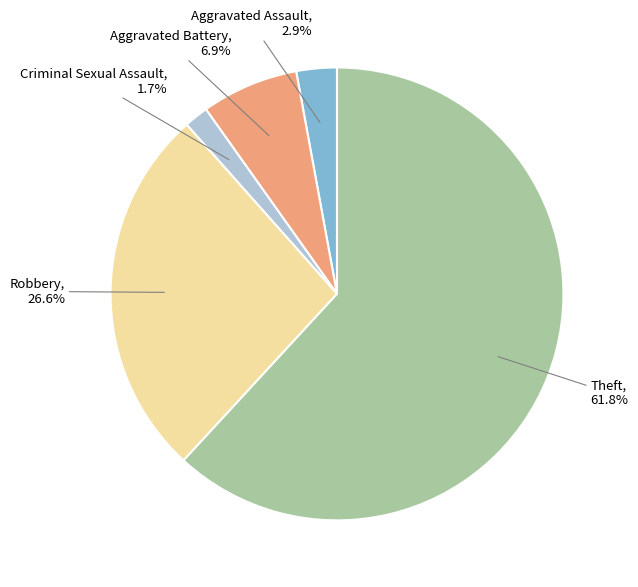

Is there any slice that represents more than half of the pie?

Yes